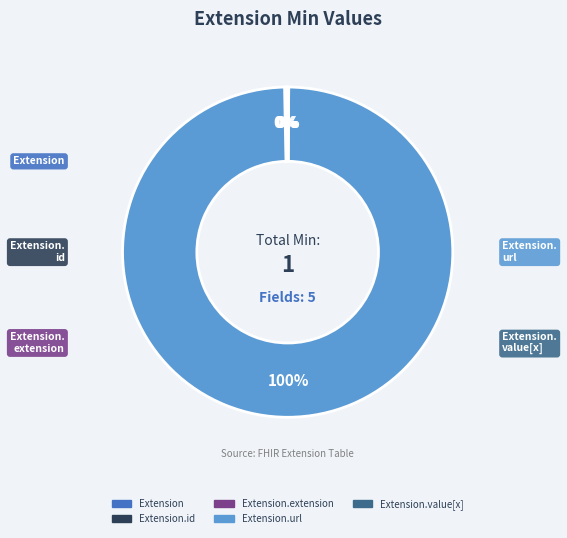

To the nearest percent, what is the difference between the largest and smallest slice percentages?

100%